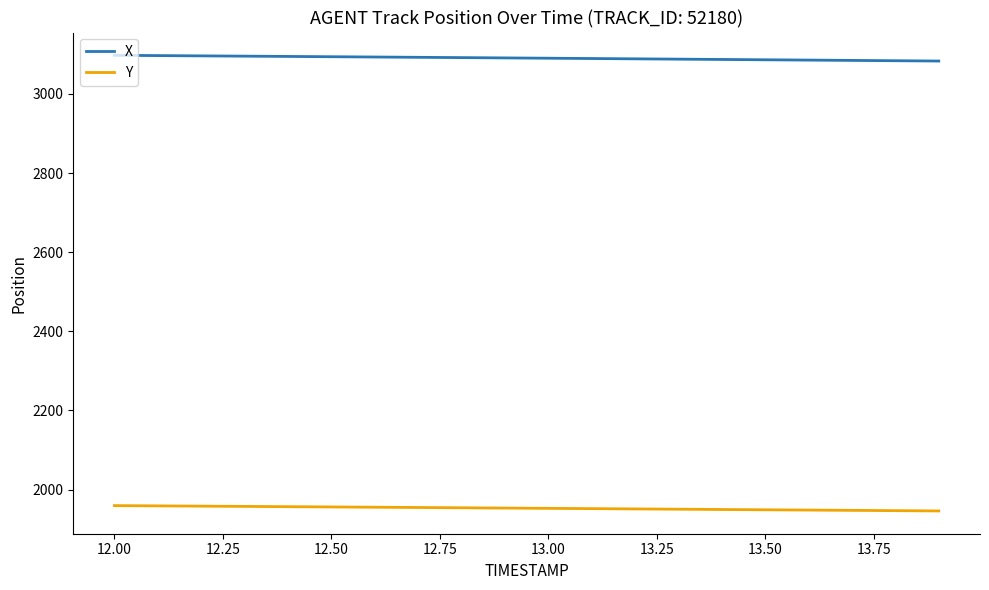

How many lines are shown in the chart?

2